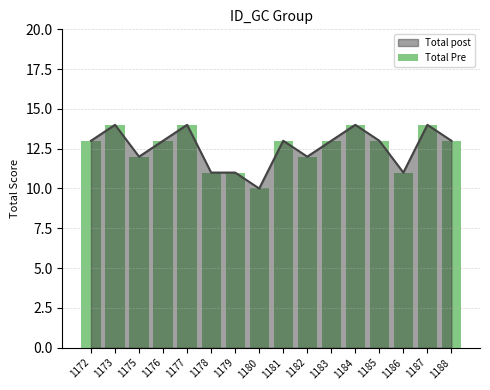

How many bars are there in total?

16